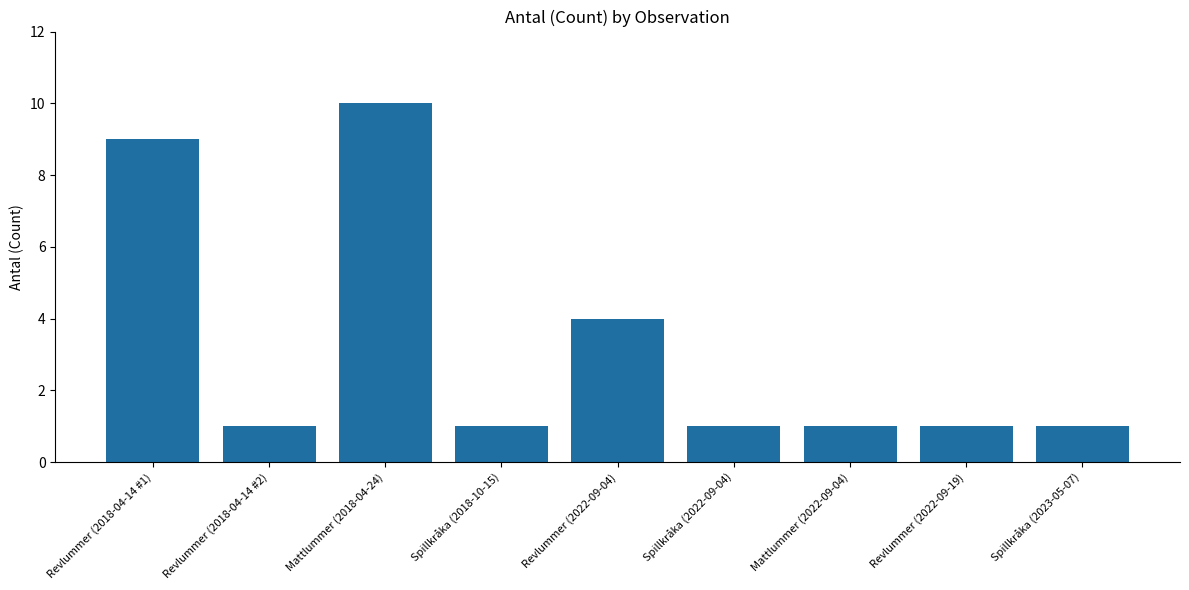

Which category has the highest value across all series?

Mattlummer (2018-04-24)